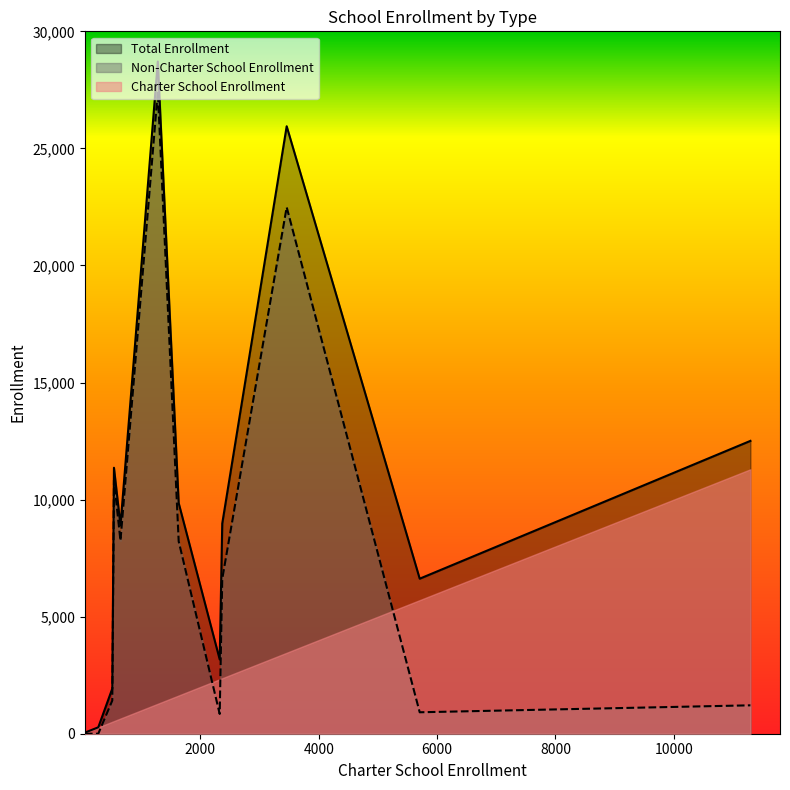

List the series in order of their overall mean, highest first.

Total Enrollment, Non-Charter School Enrollment, Charter School Enrollment